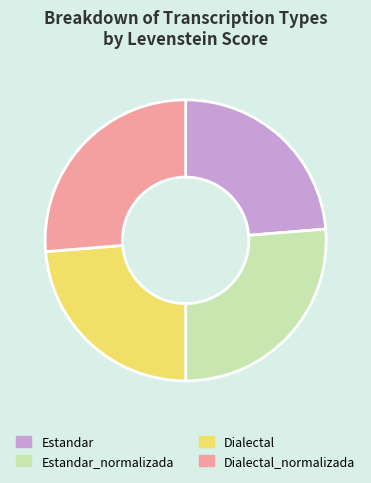

Is it true that Dialectal_normalizada is 26% of the pie?

True